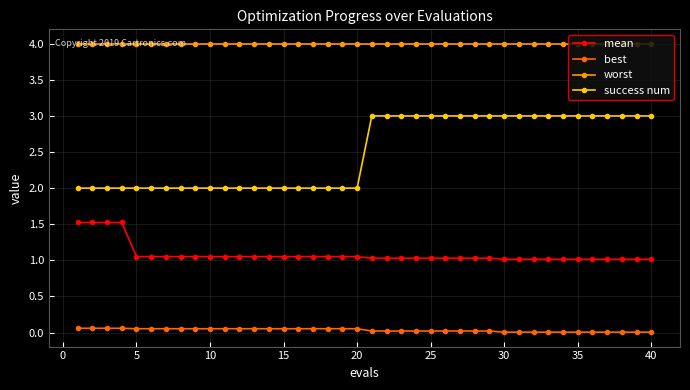

What is the value of the success num point at the 17th from the left?

2.0